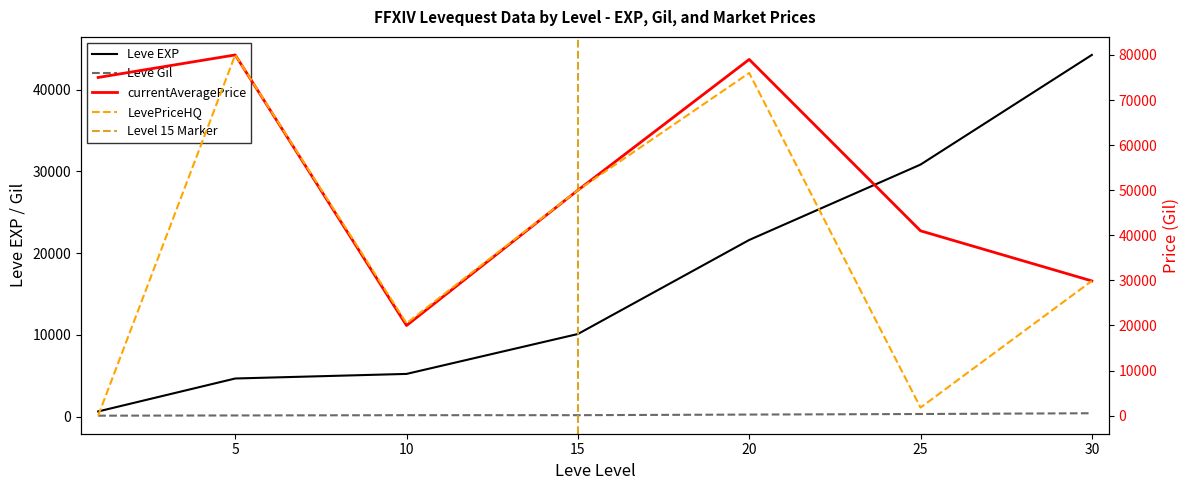

At which category does the chart reach its minimum across all series?

1